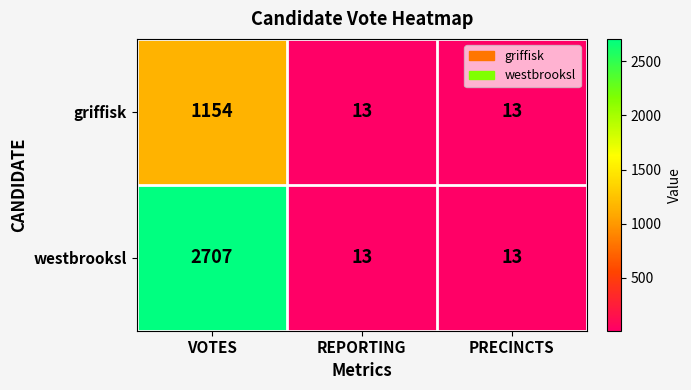

List the series in order of their peak value, lowest first.

griffisk, westbrooksl